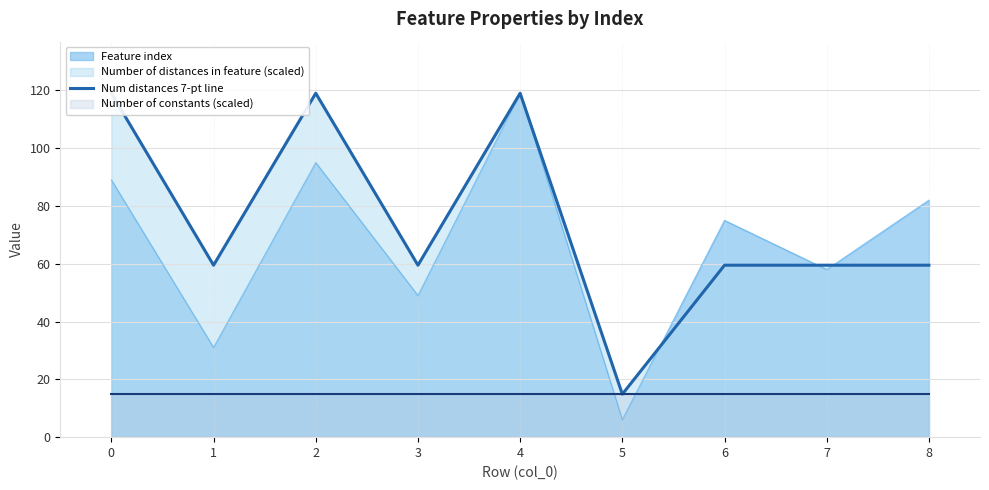

What is the value of the 4th point from the left?

59.5